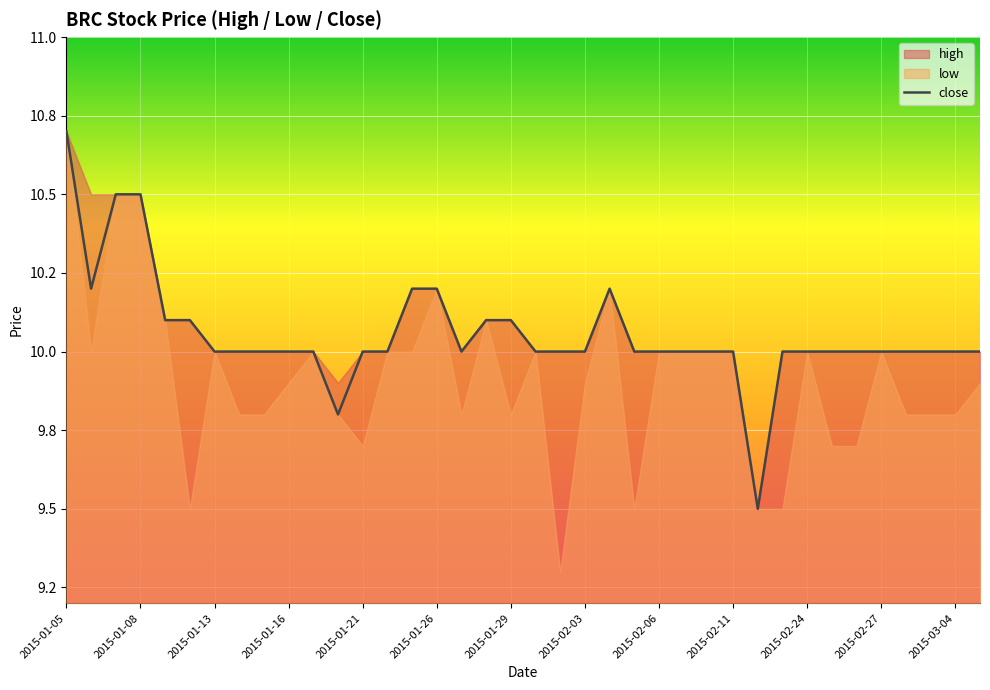

Does the chart display data point markers on the line(s)?

No